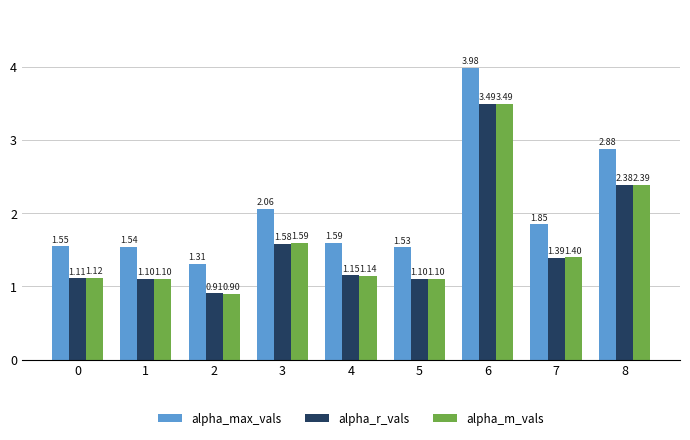

The value of alpha_m_vals at 3 is 0.5. True or false?

False